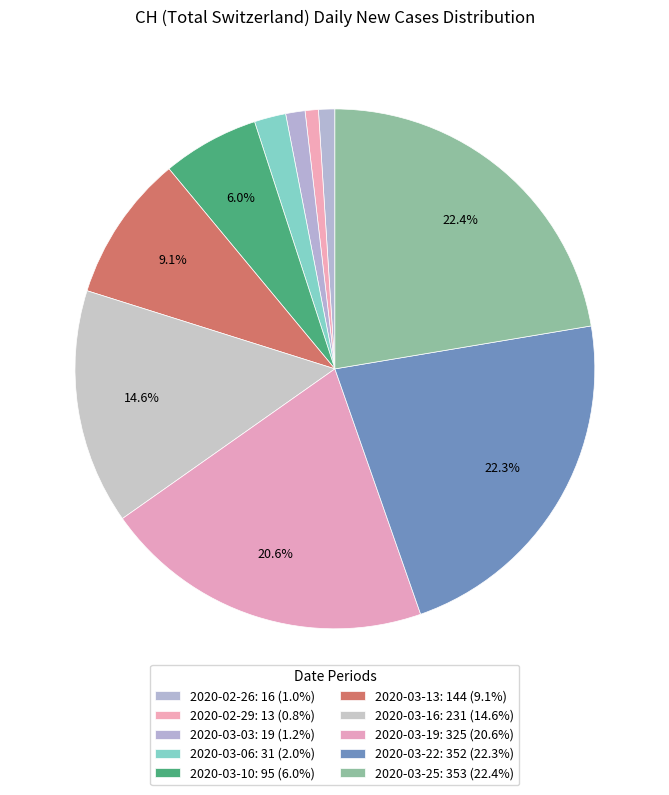

How many segments does this pie chart have?

10